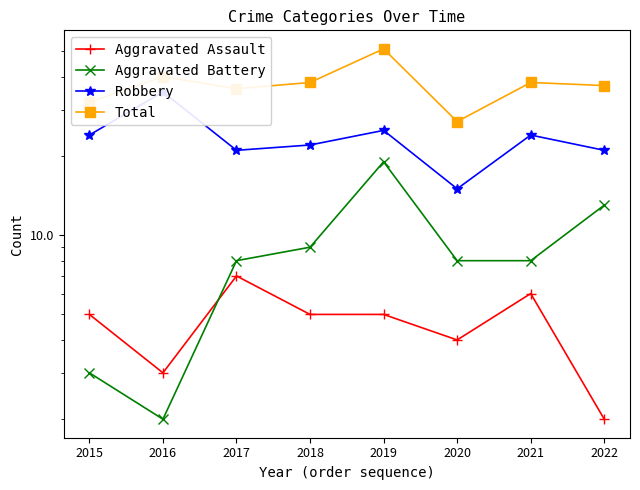

What is the maximum value for Total?

51